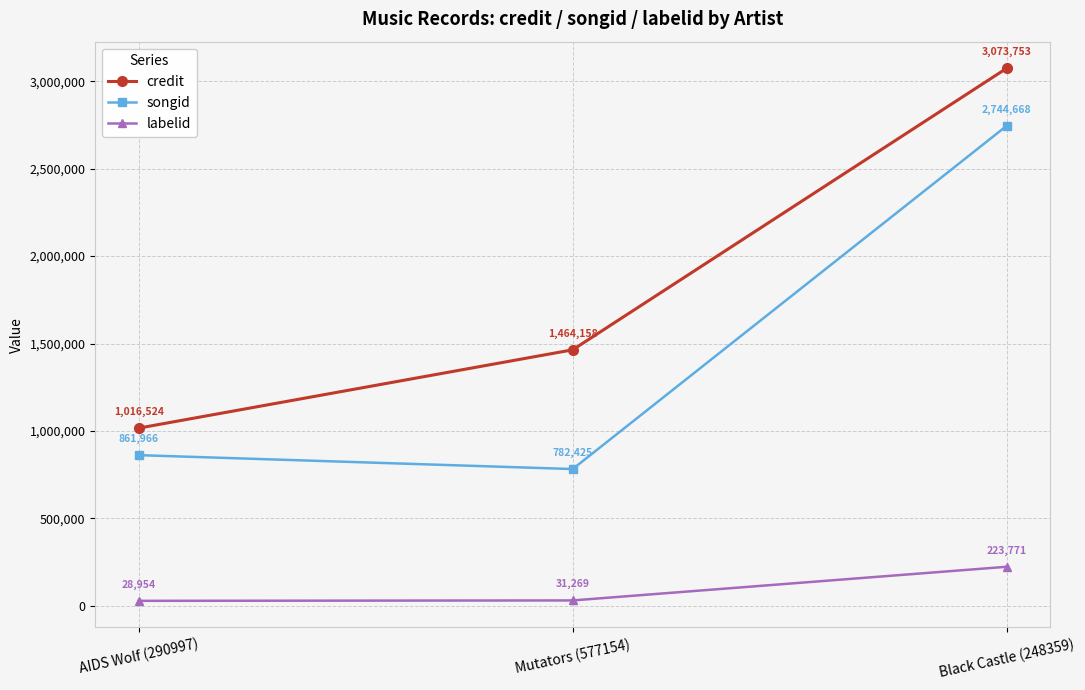

Reading right to left, extract all data points from this chart.

credit: 3073753	1464158	1016524
songid: 2744668	782425	861966
labelid: 223771	31269	28954